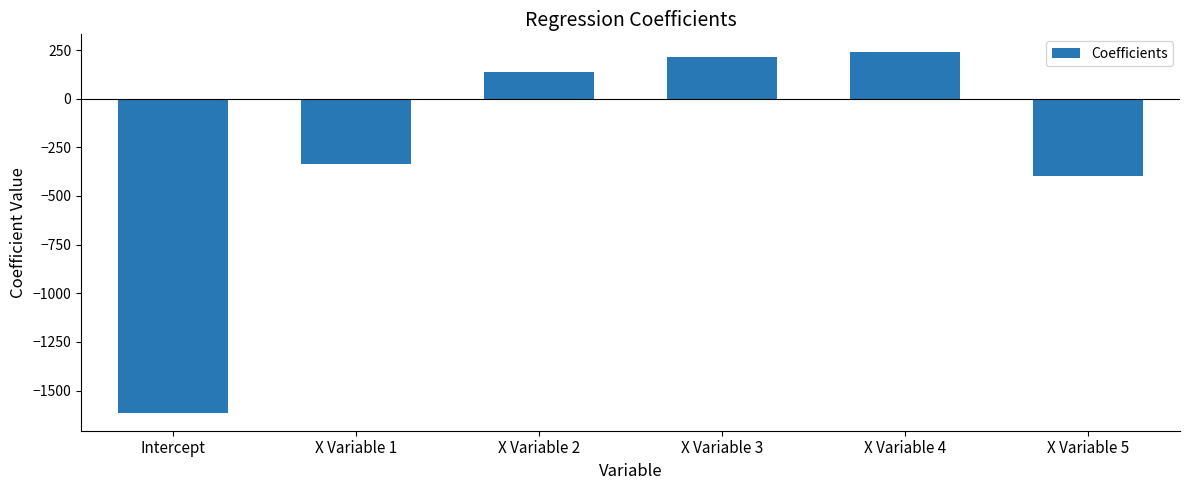

Which label corresponds to the smallest value in the chart?

Intercept